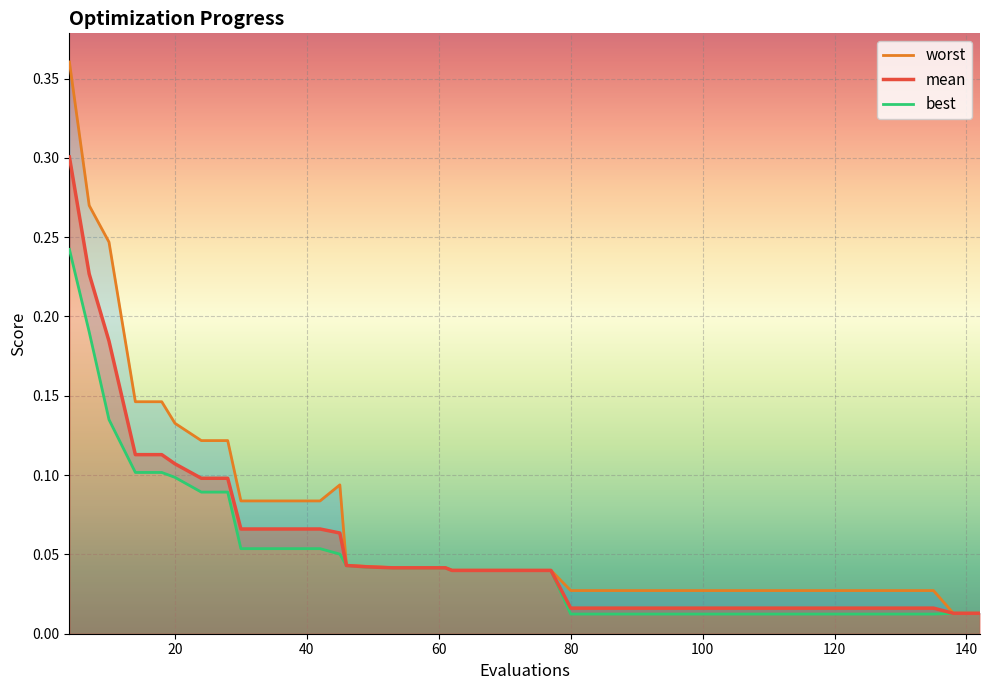

Which series has the widest spread of values?

worst